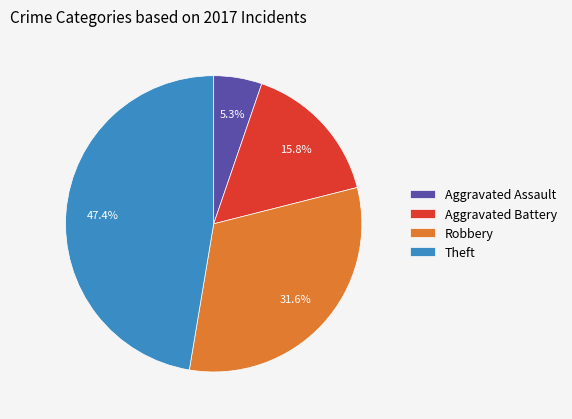

Which has a higher value, Theft or Robbery?

Theft